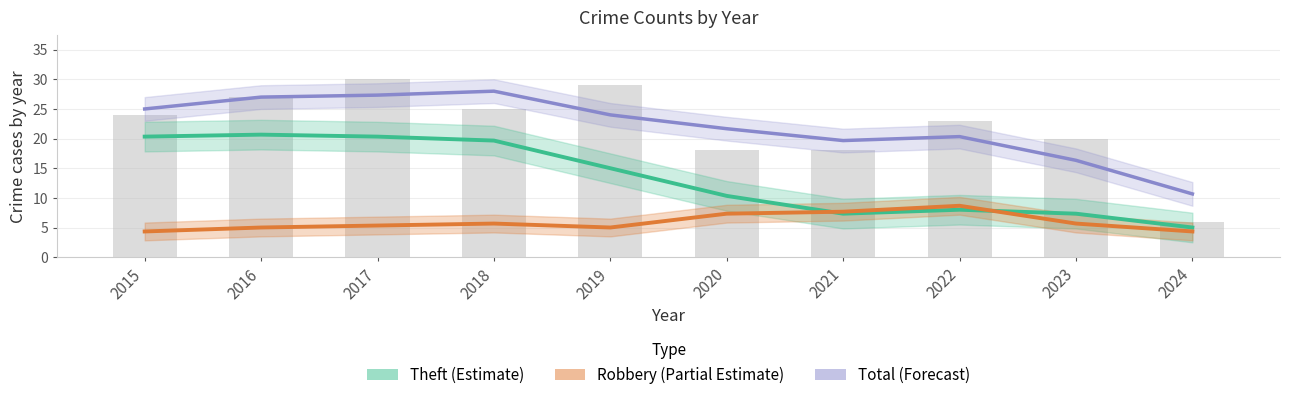

What is the greatest value displayed?

28.0